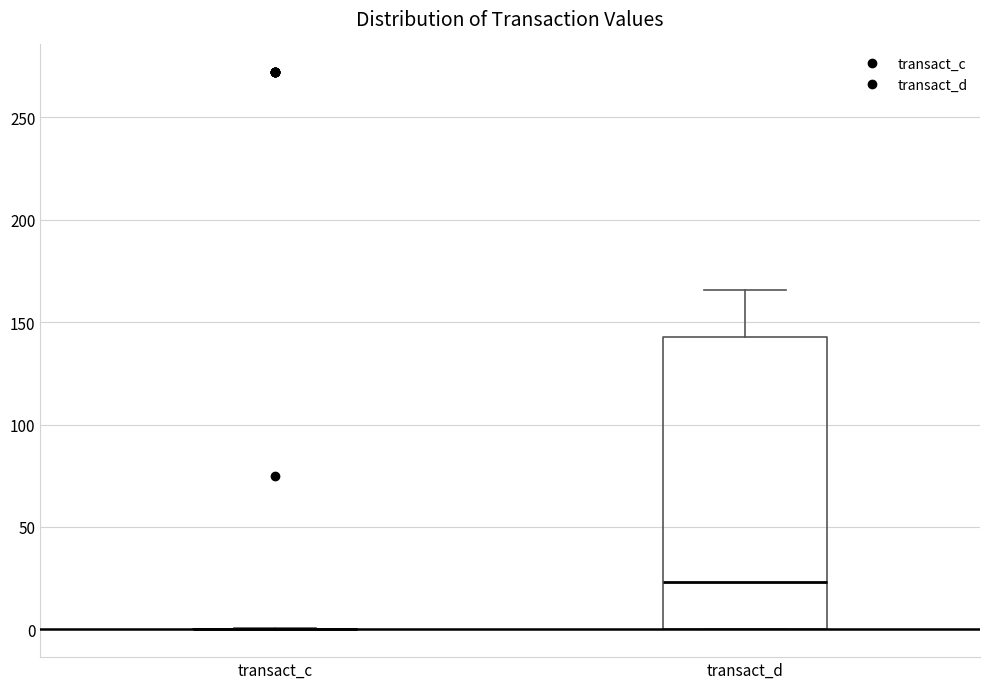

Reading left to right, read every box against the y-axis: the position of its median line, the range the box covers, and the ends of its whiskers. The values are not printed on the chart, so give them approximately, as read against the axis.

transact_c: box collapsed to a line at 0, whiskers 0 to 0
transact_d: median 25, box 0 to 145, whiskers 0 to 165